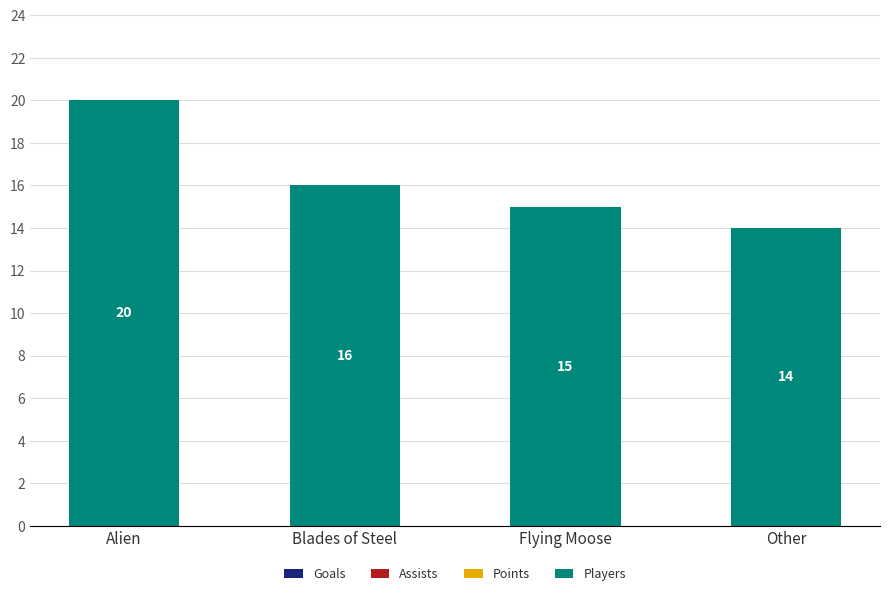

How many bars are there in total?

4